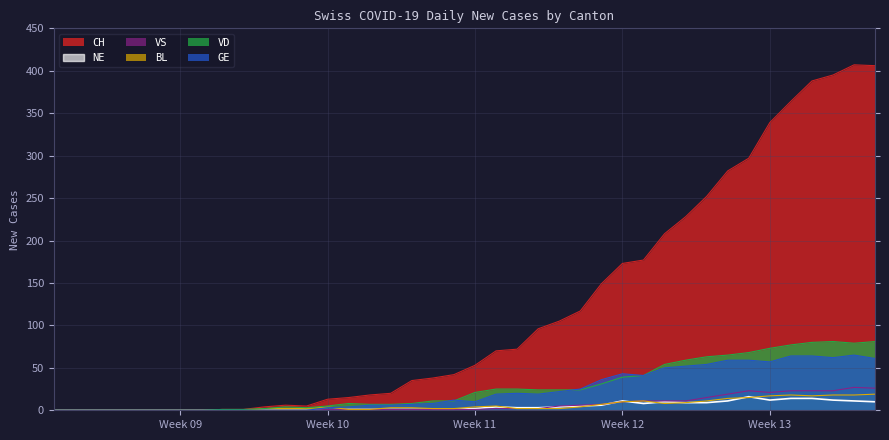

Which category has the lowest value in the NE series?

2020-02-25